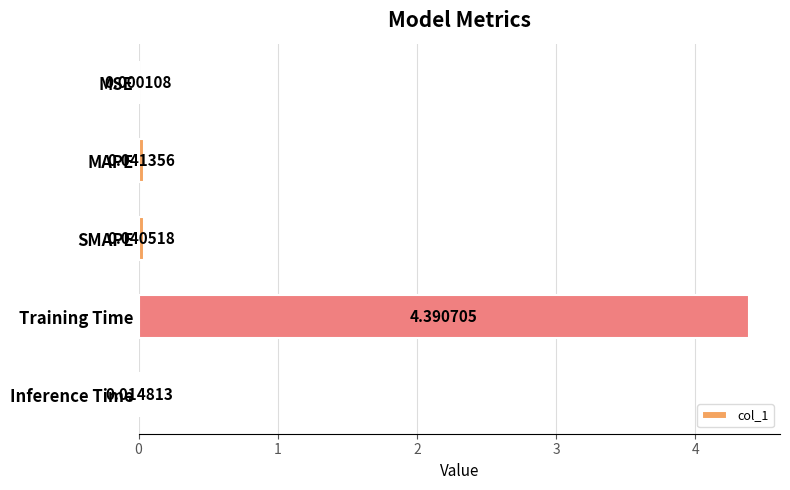

Are the bars horizontal?

Yes